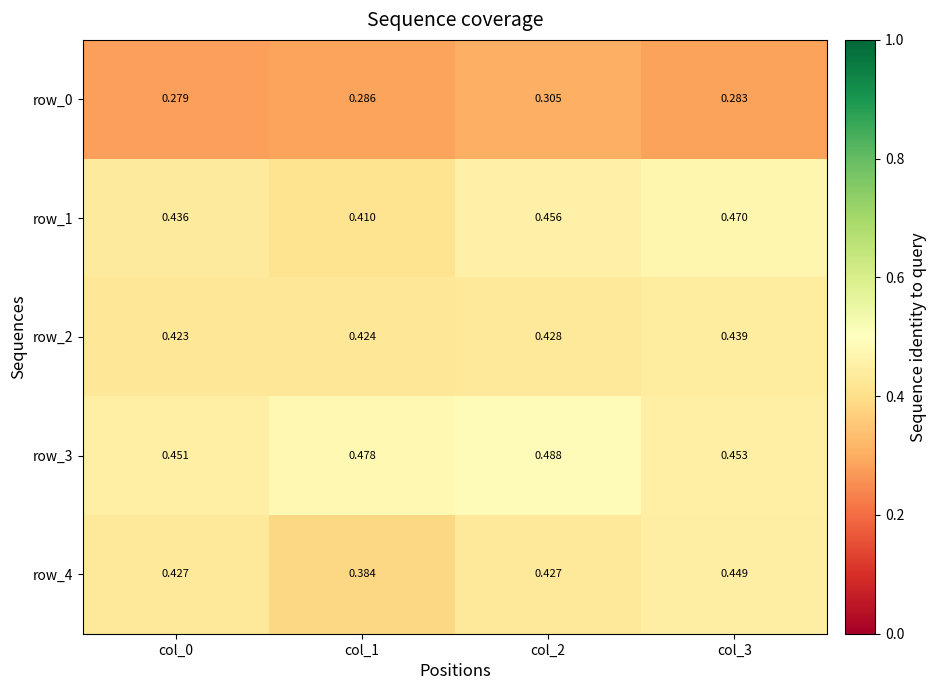

At which category does the chart reach its minimum across all series?

col_0